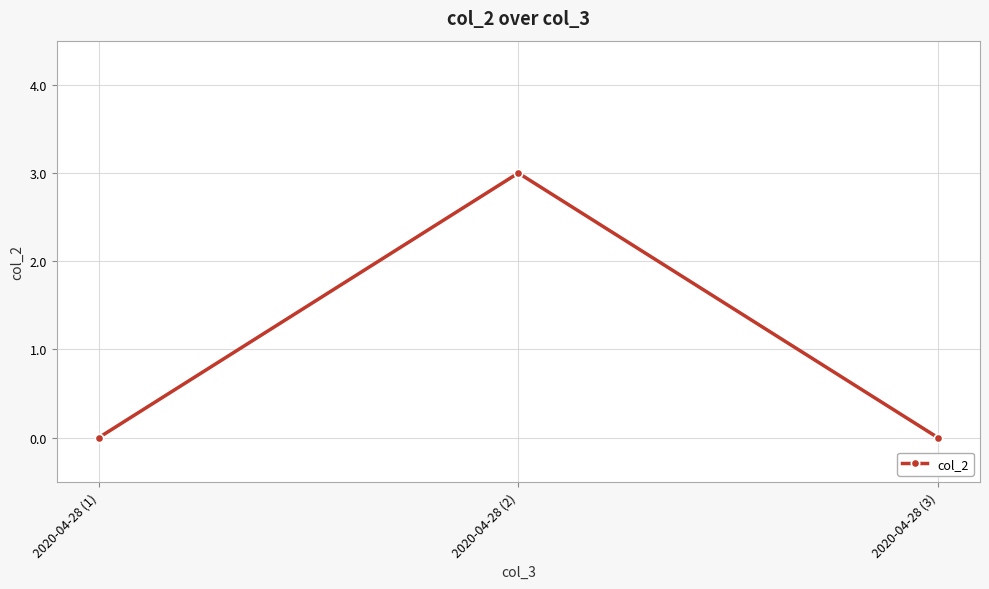

What is the difference between the maximum and minimum values?

3